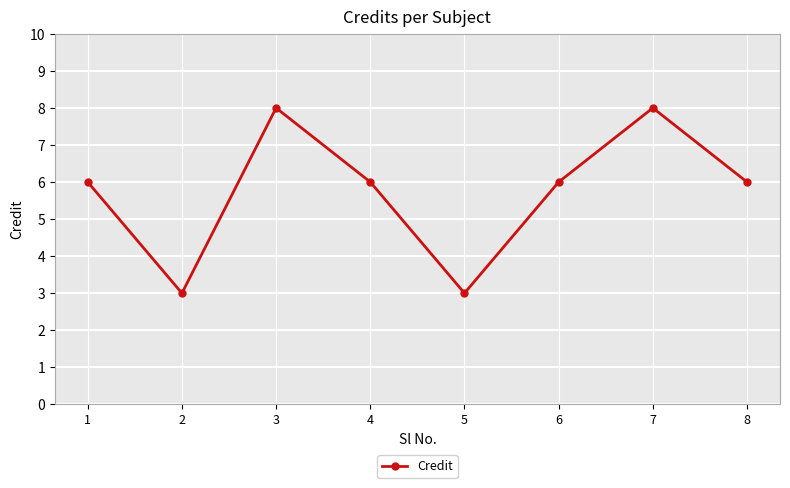

Which has a higher value, 2 or 4?

4